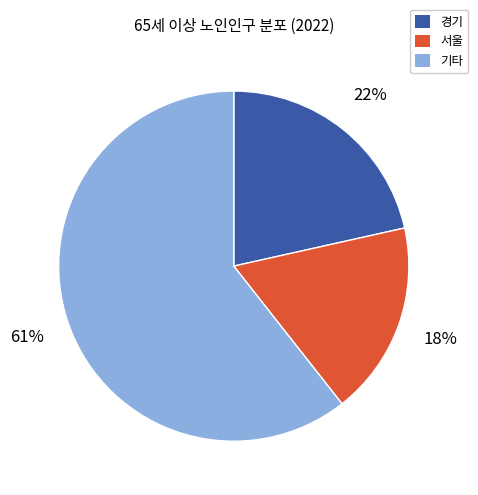

To the nearest percent, what is the average slice percentage?

33%